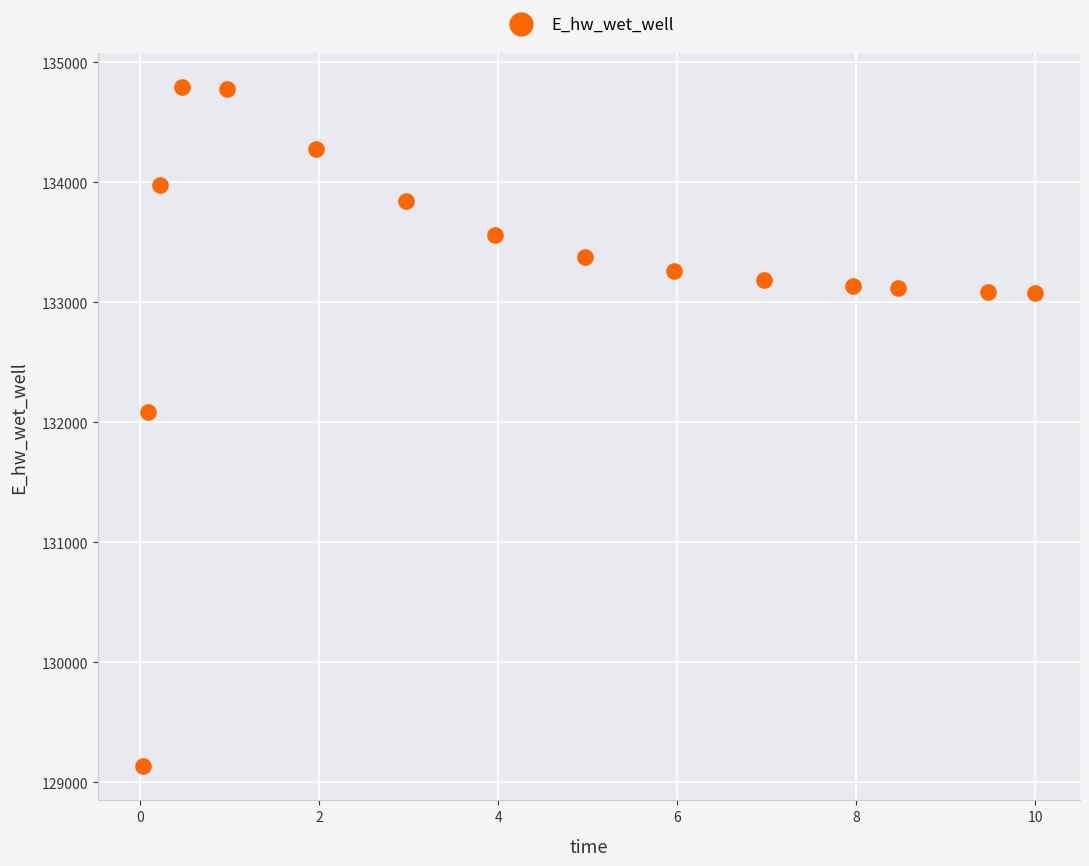

What Y value in the scatter plot is closest to 131963?

132086.6